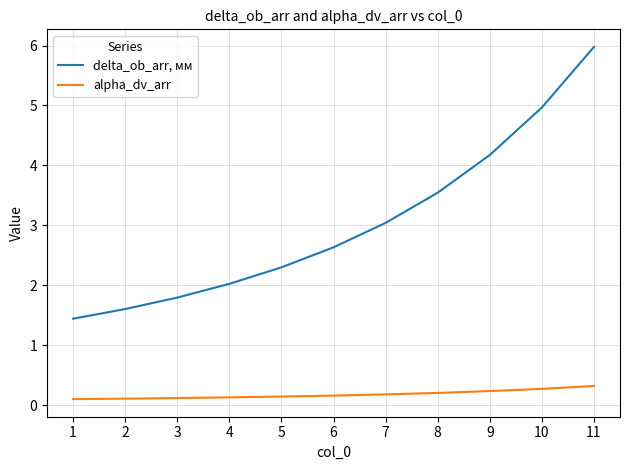

True or false: alpha_dv_arr has a value of 0.1 at 1.

True